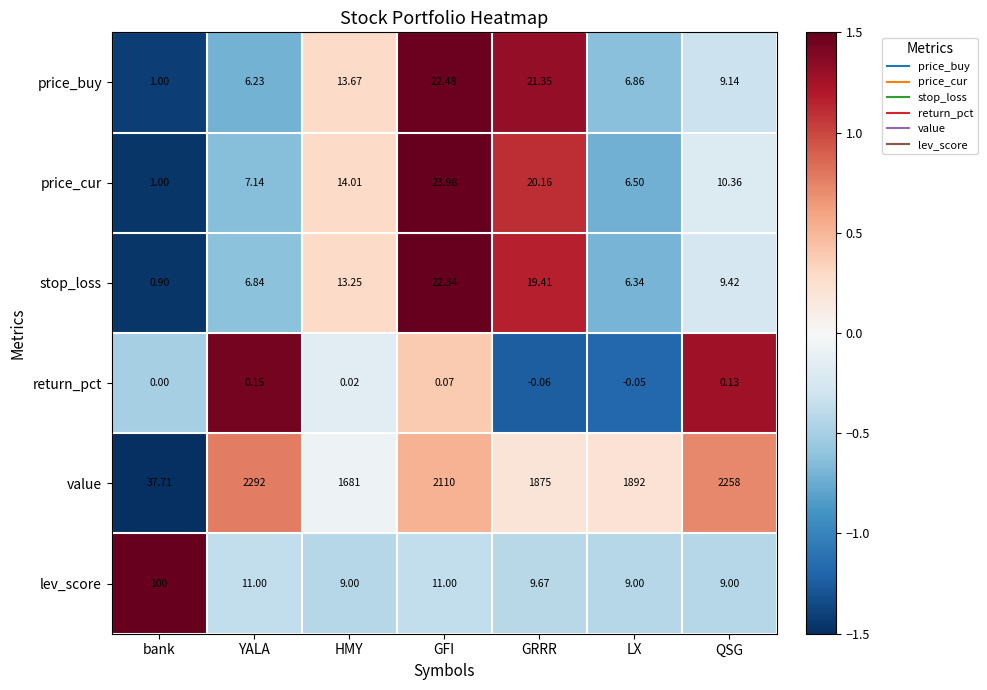

At which label is return_pct closest to 0?

bank